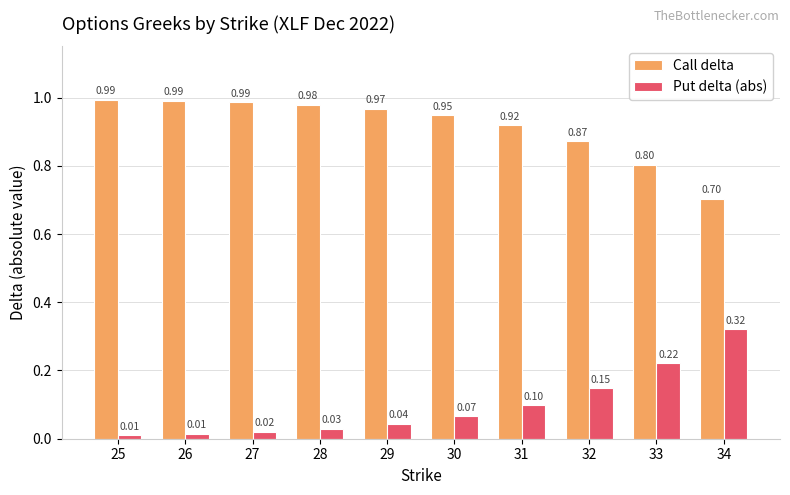

Which series has the largest total across all categories?

Call delta